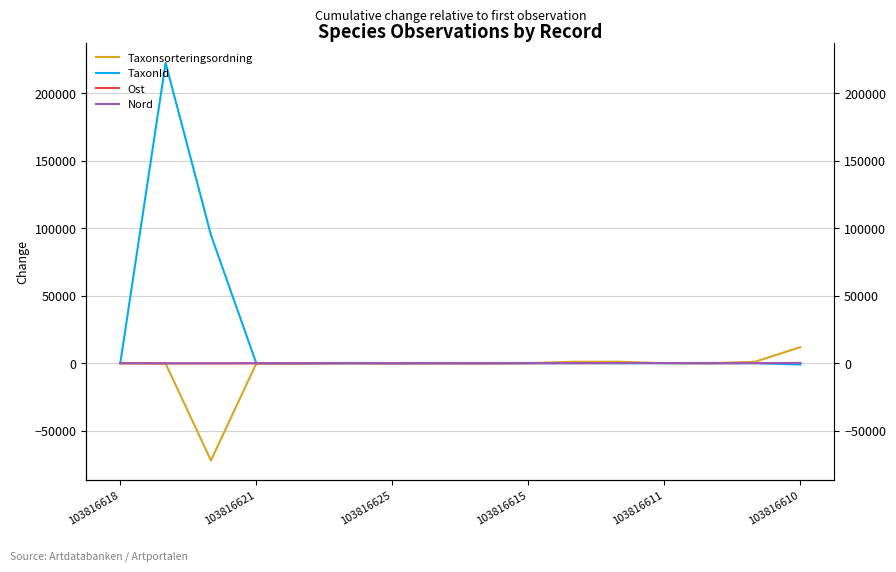

What is the difference between the highest and lowest values at 7?

41